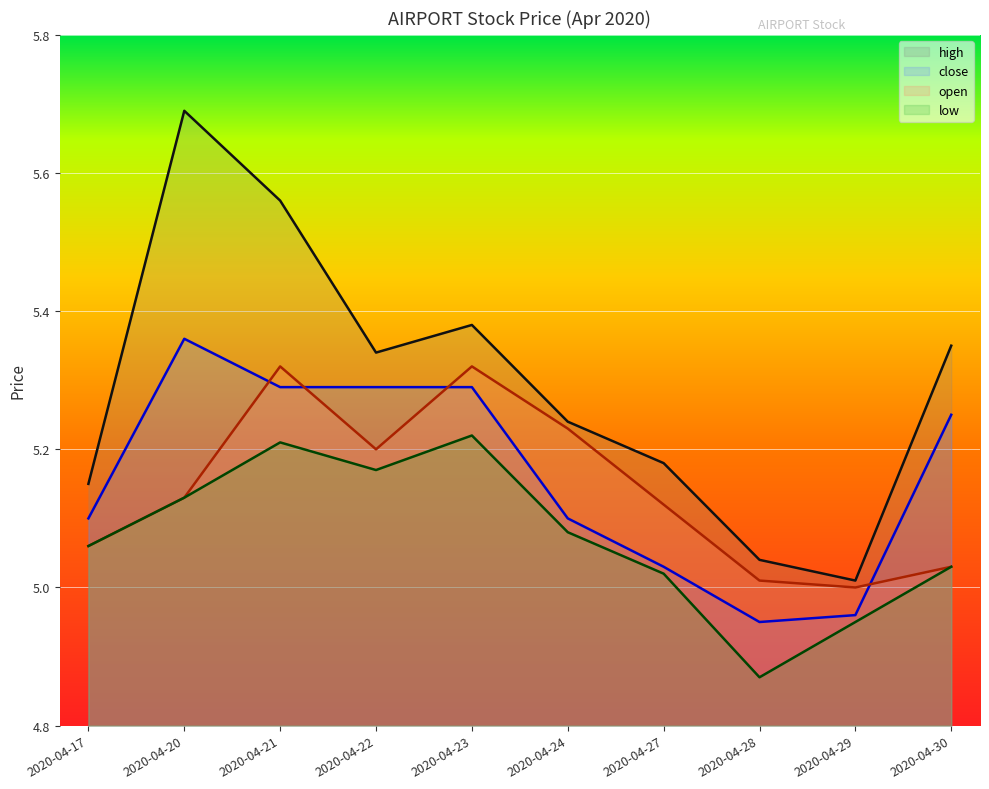

How many lines are shown in the chart?

4